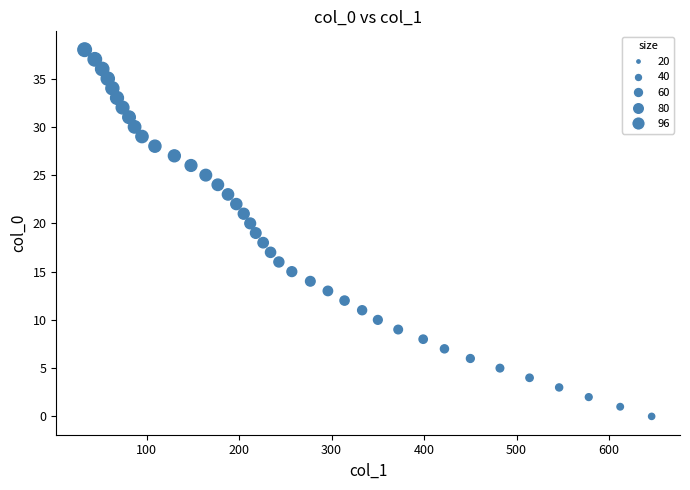

What is the range of Y values (max minus min)?

38